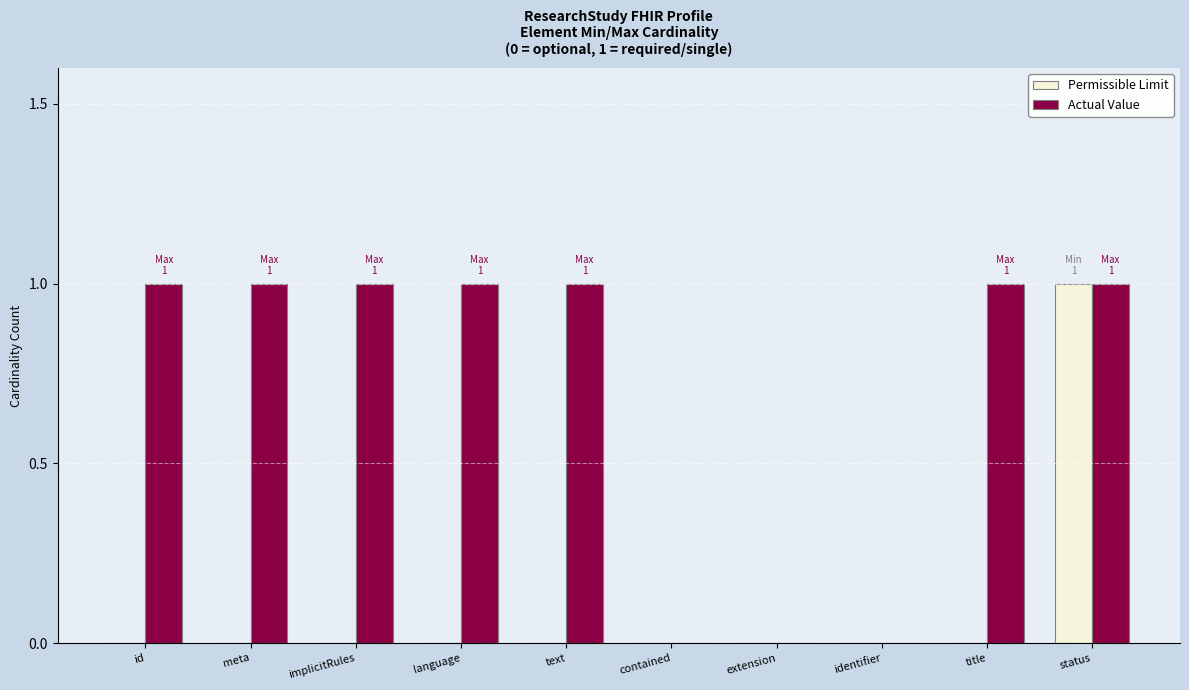

Which series changed the most between language and extension?

Actual Value